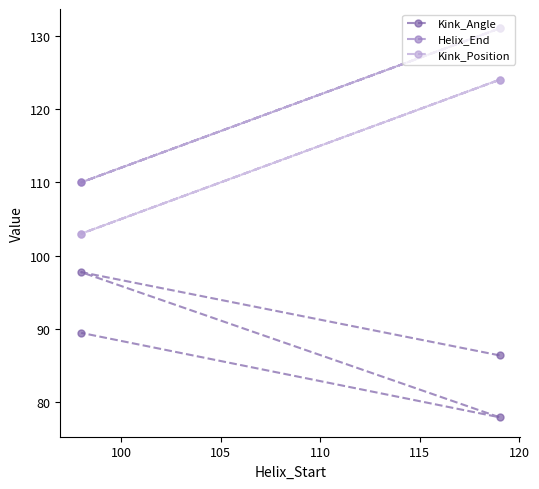

Which series has the widest spread of values?

Helix_End